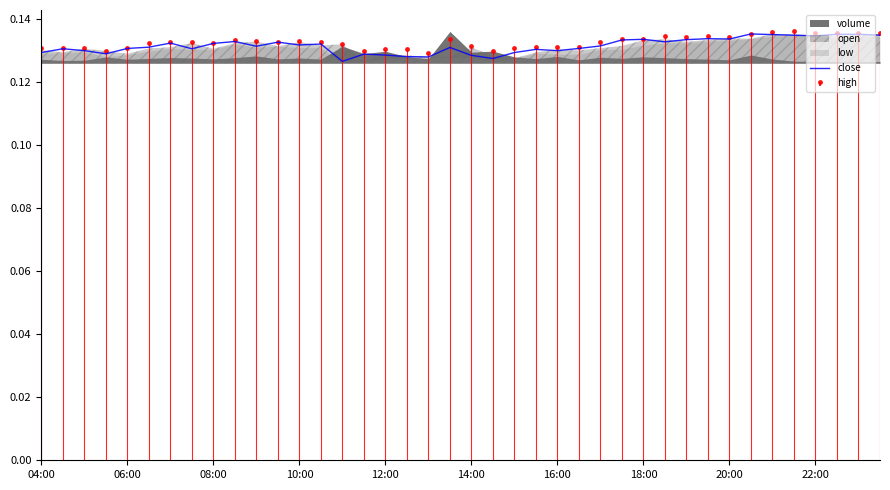

How many values are between 0 and 1?

40